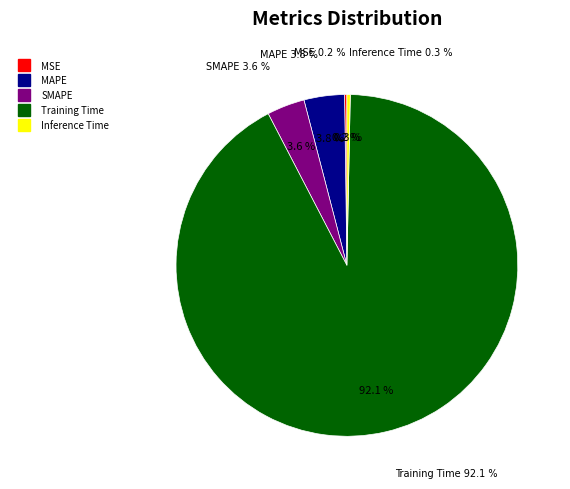

How many slices are in this pie chart?

5